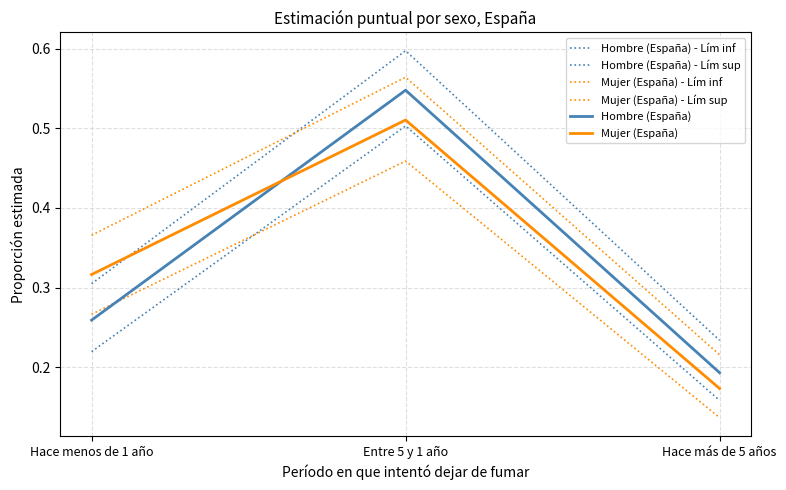

At which category is the sum across all series the highest?

Entre 5 y 1 año